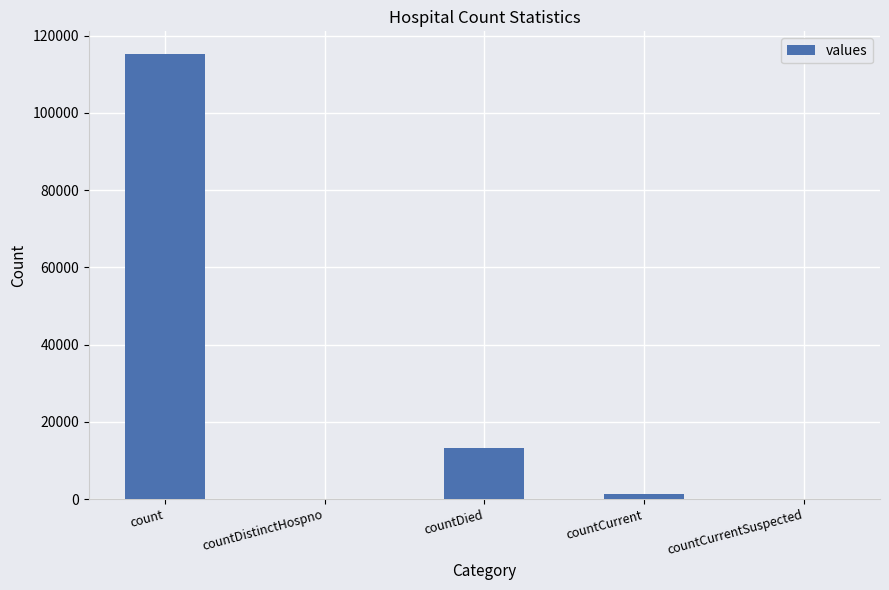

What is the sum of all values?

130105